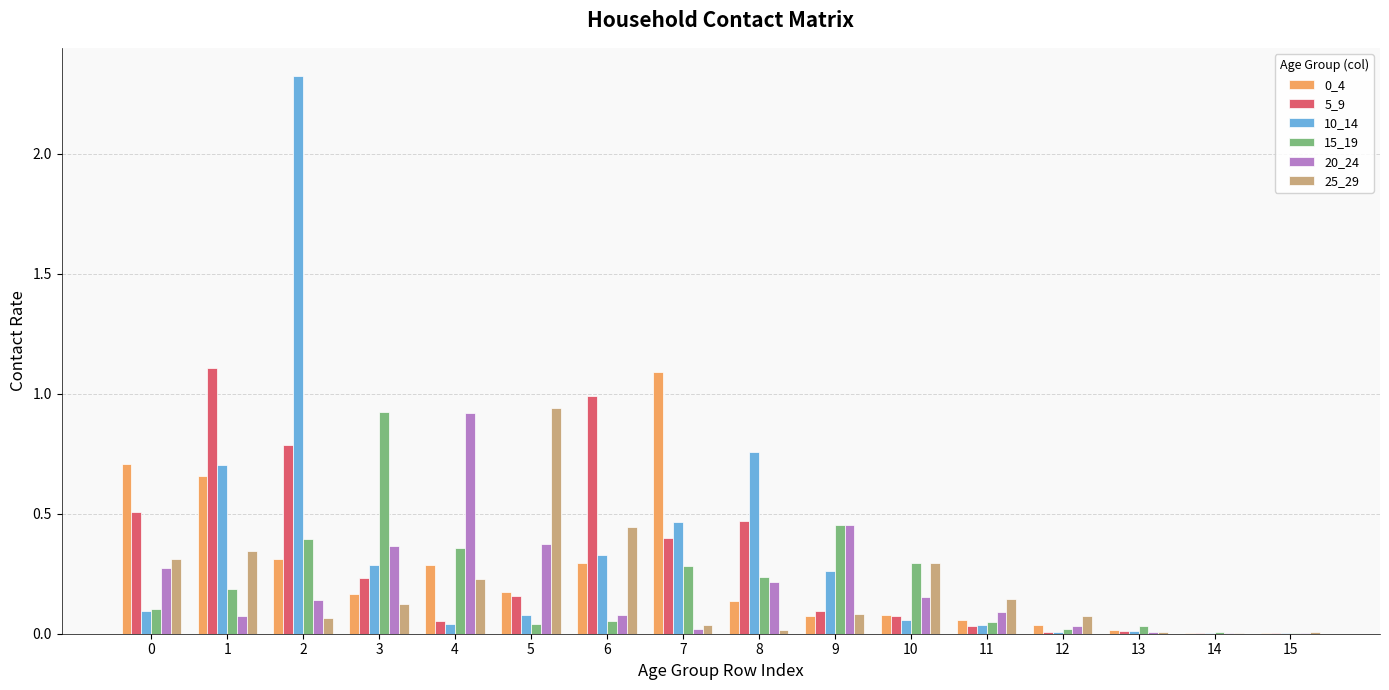

The 5_9 series shows 0.1 at 10. True or false?

True